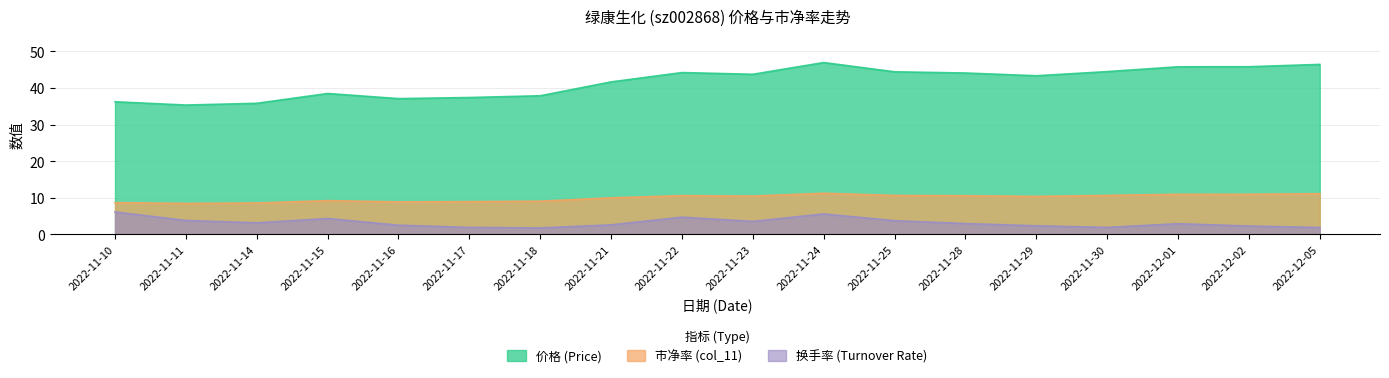

Where is the first local maximum for 换手率?

2022-11-15